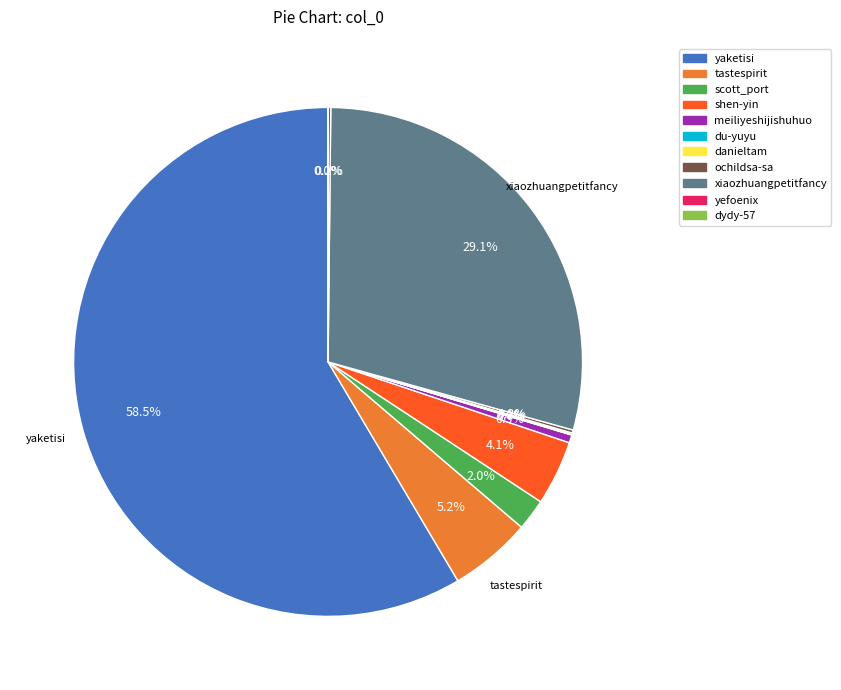

Does yaketisi represent more than half of the total?

Yes